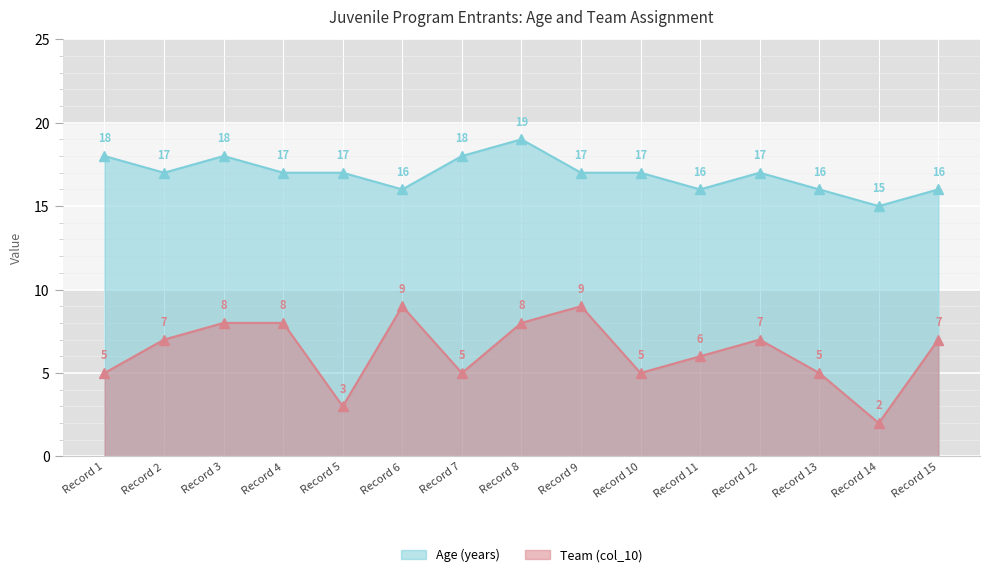

What is the smallest value displayed?

2